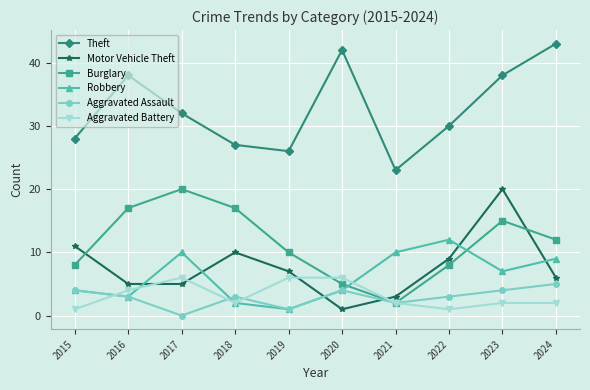

How many series are shown in this chart?

6